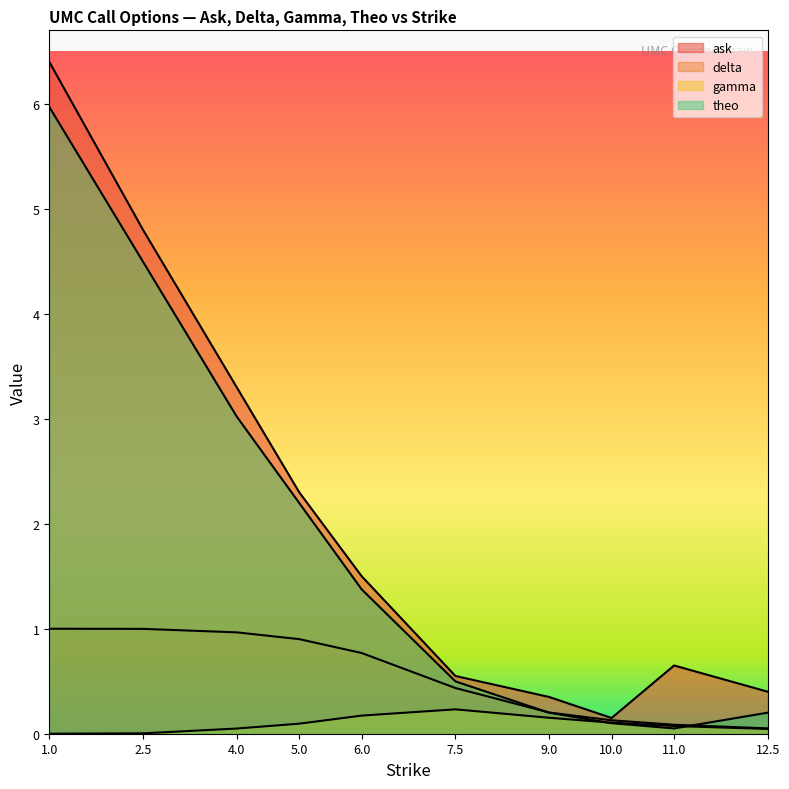

List the labels in order of ask value, largest first.

1.0, 2.5, 4.0, 5.0, 6.0, 11.0, 7.5, 12.5, 9.0, 10.0